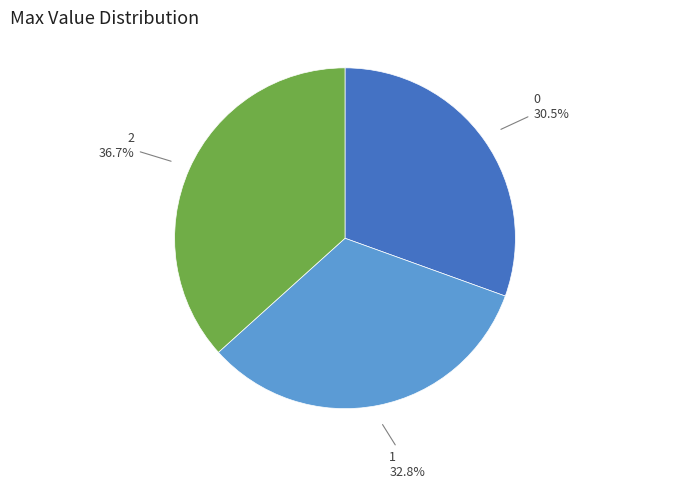

Does any single category account for the majority?

No